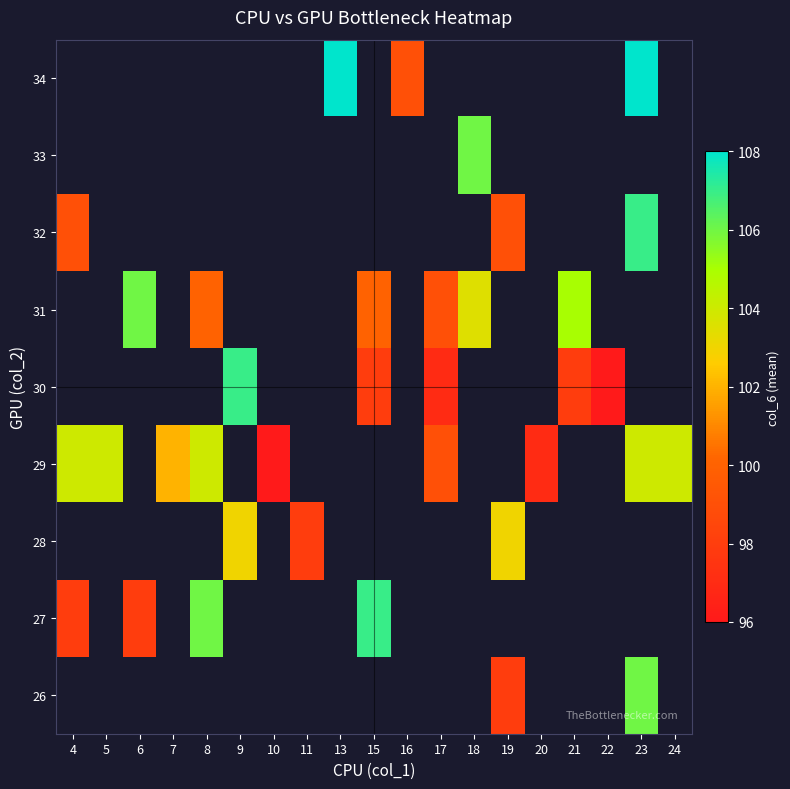

Which has a higher value, 22 or 24?

24